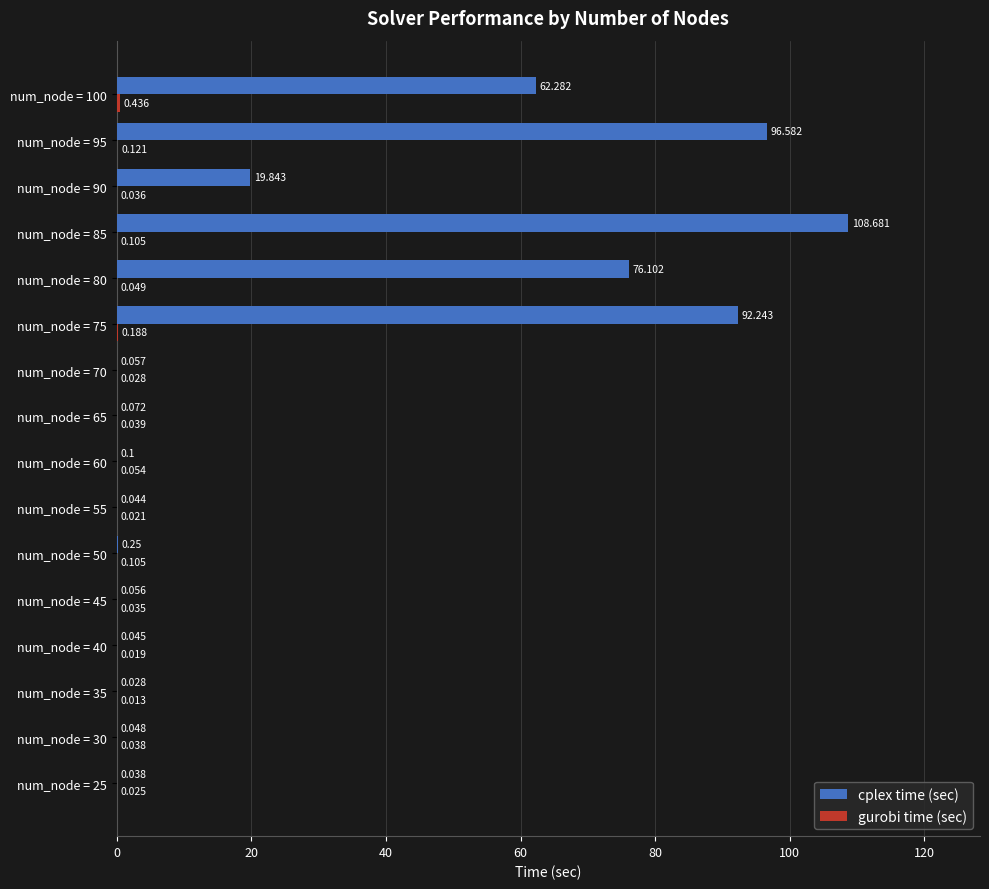

Which series has the largest total across all categories?

cplex time (sec)